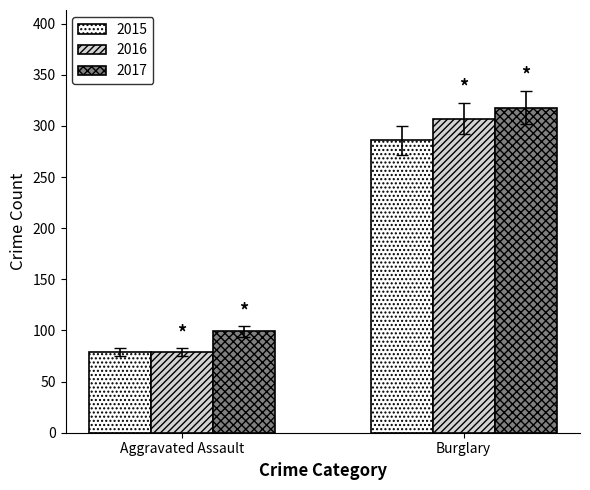

List the labels in order of 2016 value, largest first.

Burglary, Aggravated Assault